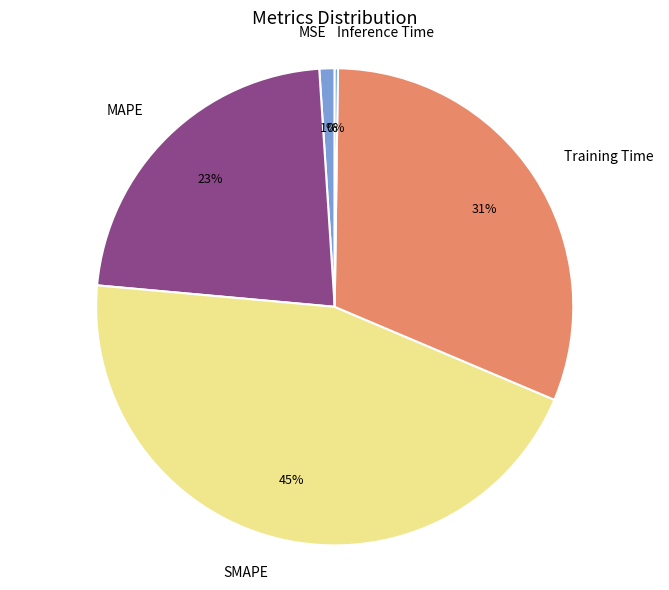

Do SMAPE and MSE together represent more than half of the pie?

No